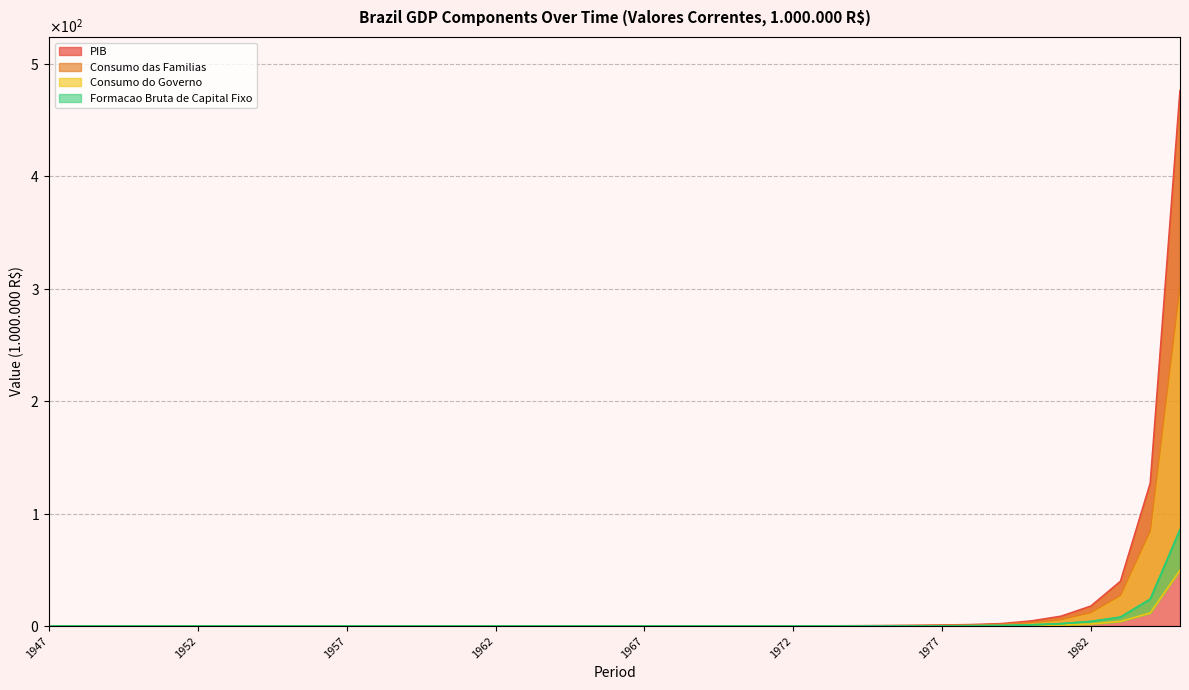

Is it true that Formacao Bruta de Capital Fixo equals 0.0 at 1963?

True